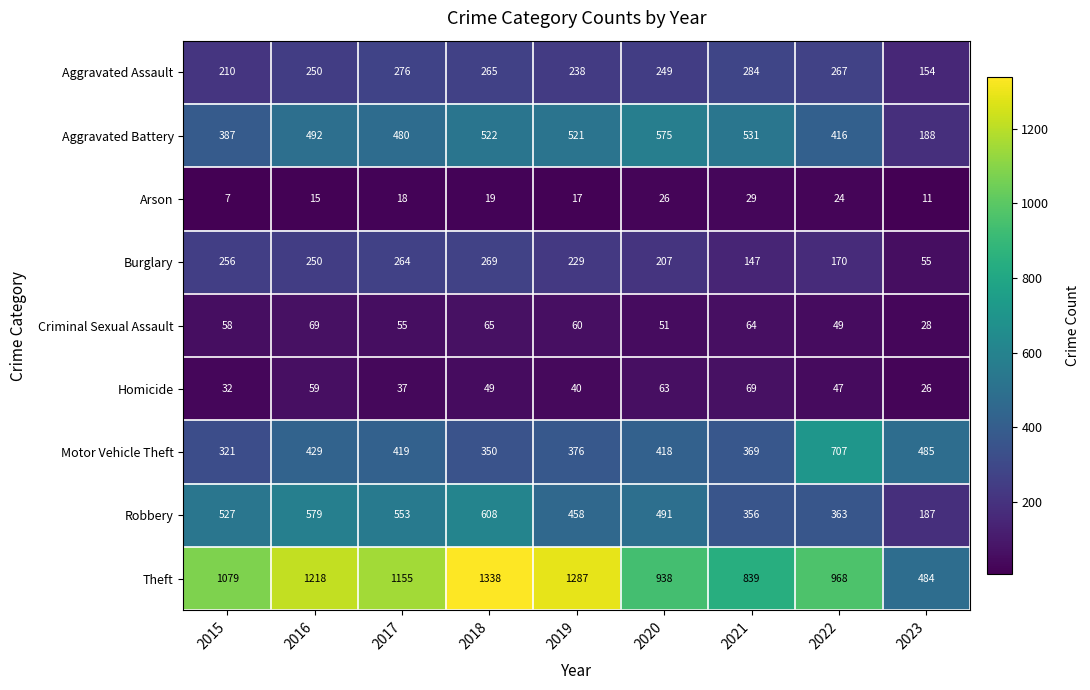

What value does the Aggravated Battery series have at 2017?

480